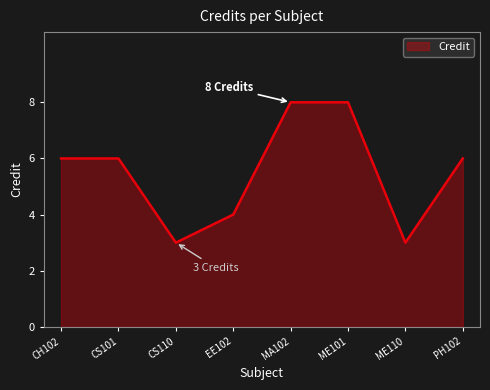

Reading left to right, list all the values displayed in this chart.

6	6	3	4	8	8	3	6